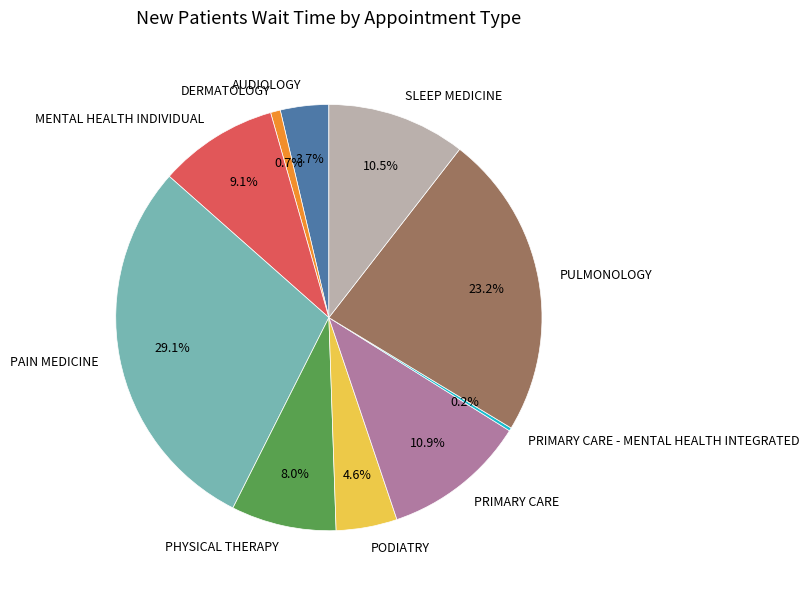

Which slice is the largest?

PAIN MEDICINE